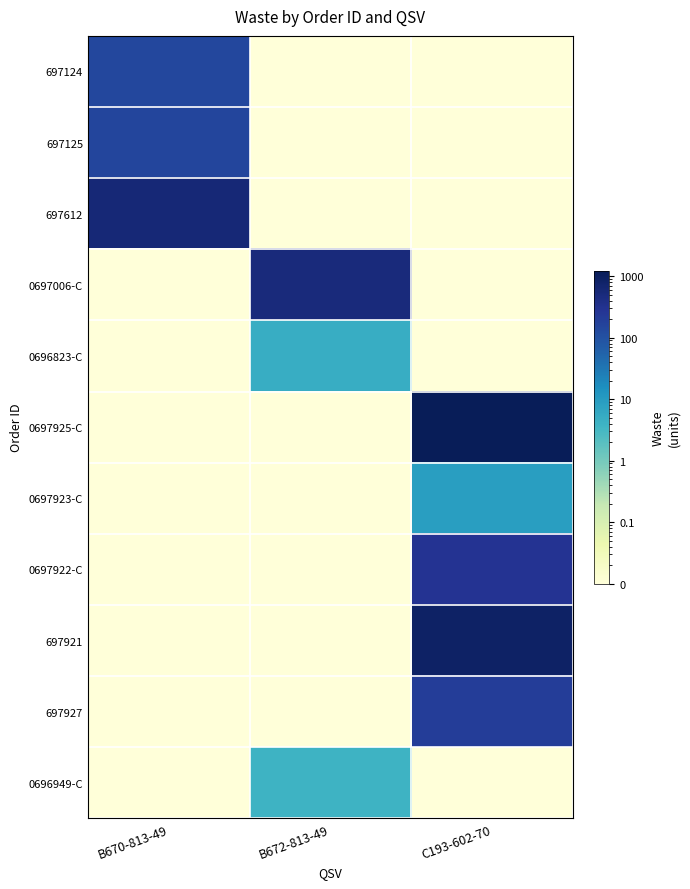

At B670-813-49, list the series in order from largest to smallest.

697612, 697125, 697124, 0697006-C, 0696823-C, 0697925-C, 0697923-C, 0697922-C, 697921, 697927, 0696949-C